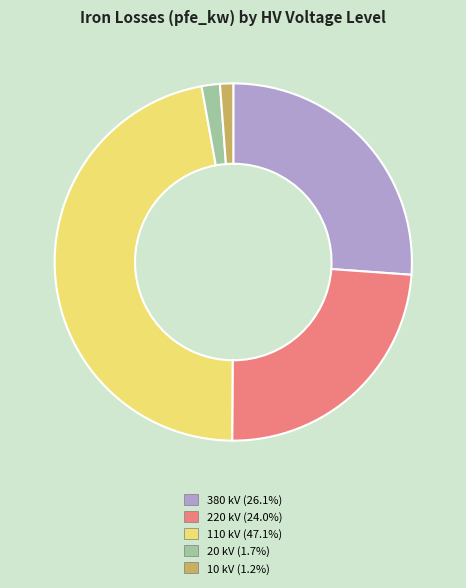

Combined, do 20 kV (1.7%) and 10 kV (1.2%) account for over 50%?

No